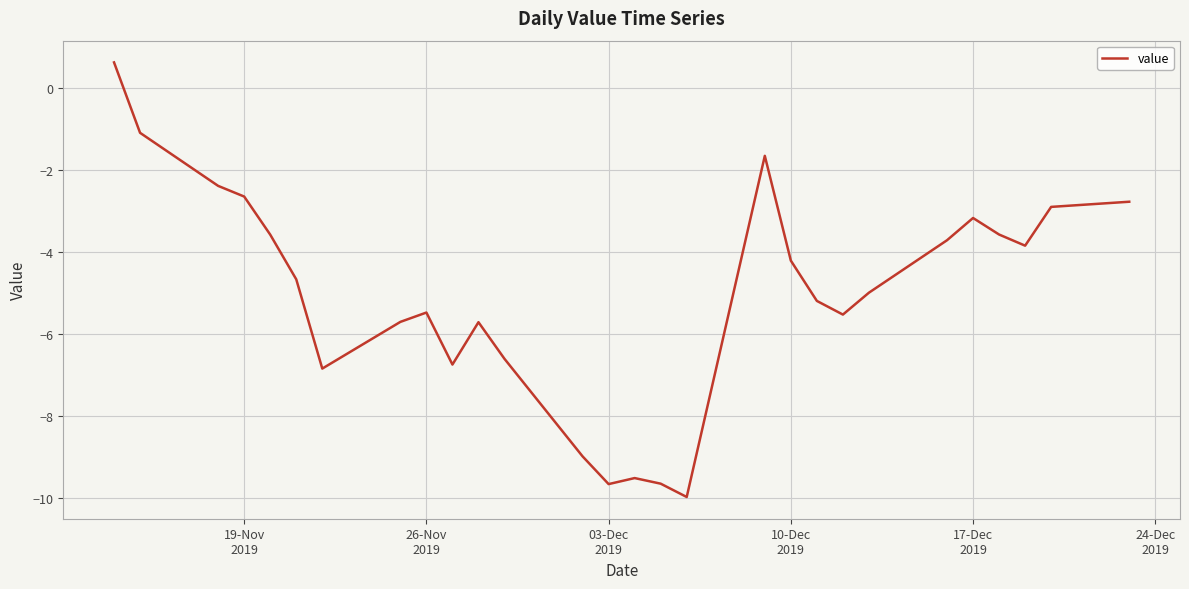

What is the difference between the second highest and second lowest values?

8.6